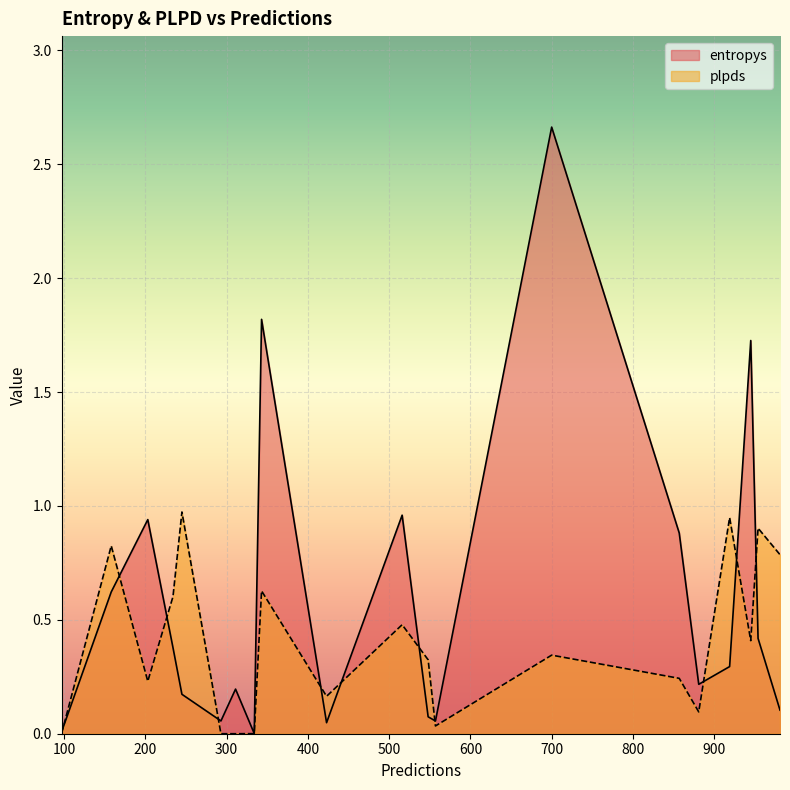

In entropys, how many points are lower than both neighbors (excluding endpoints)?

5